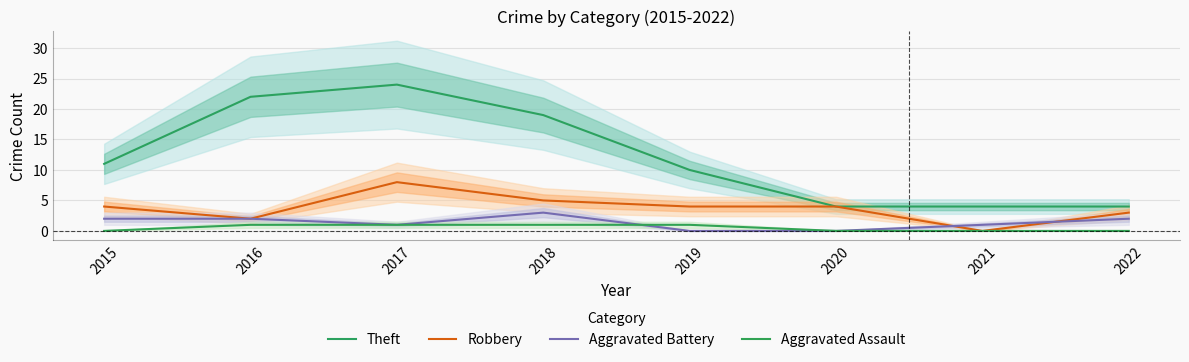

At how many categories does at least one series exceed 10?

4